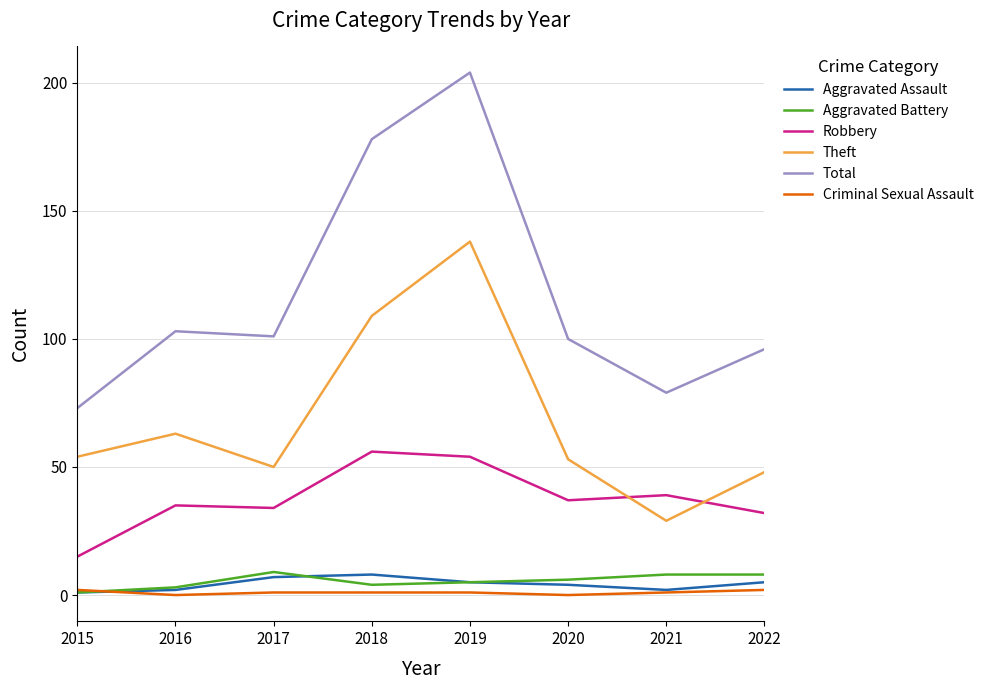

Does the chart display data point markers on the line(s)?

No